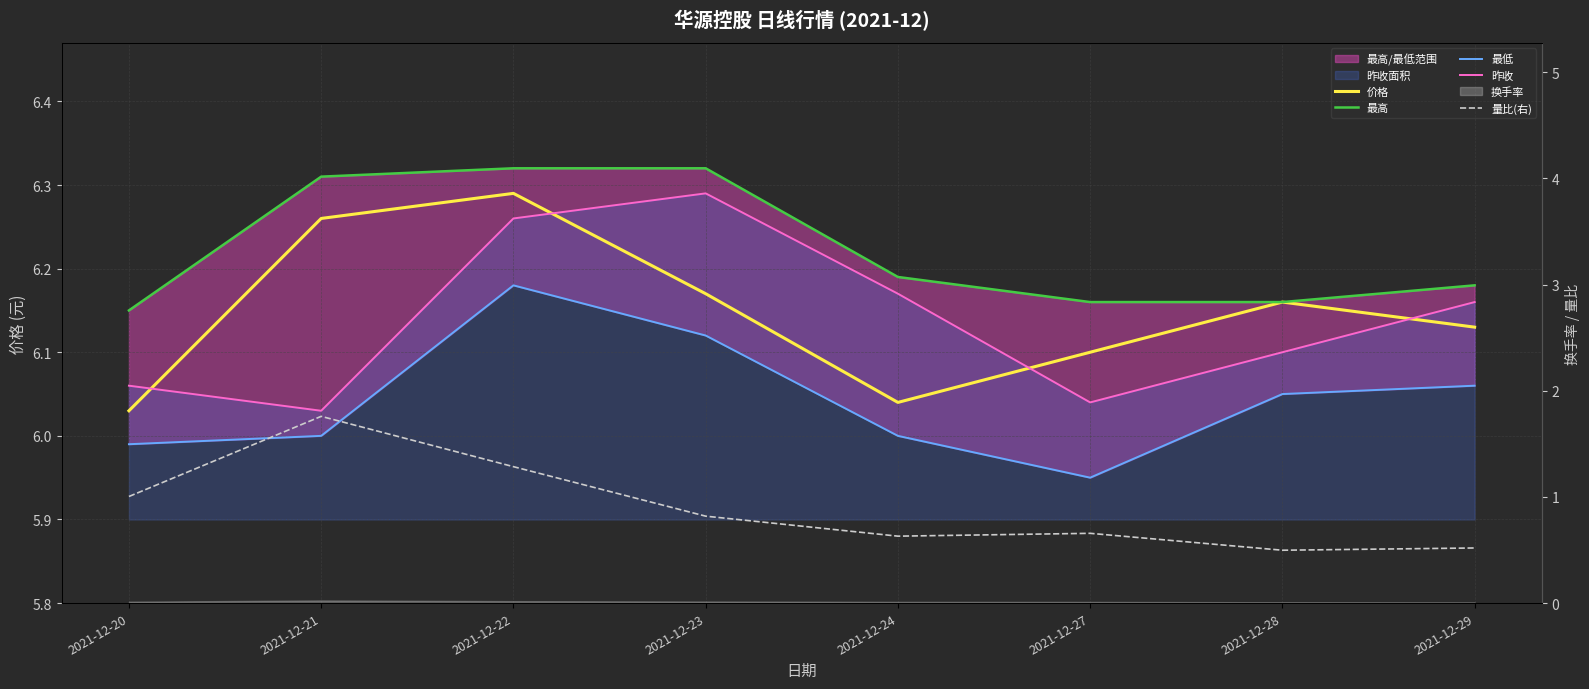

In 最低, how many points are higher than both neighbors (excluding endpoints)?

1